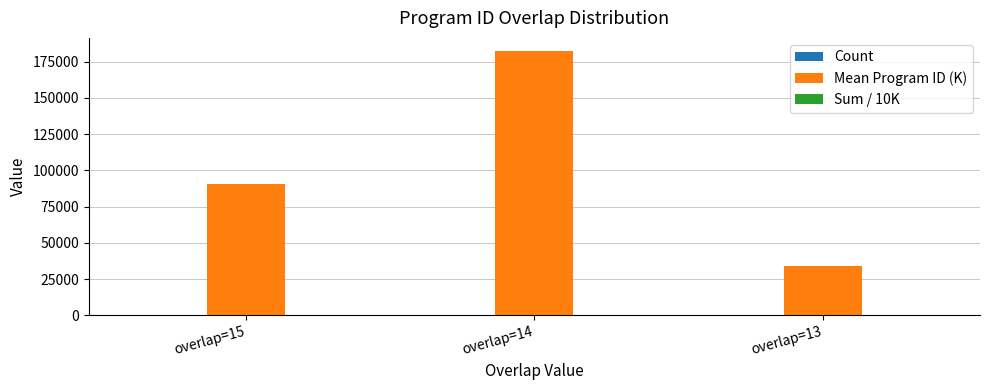

Which series has the largest total across all categories?

Mean Program ID (K)